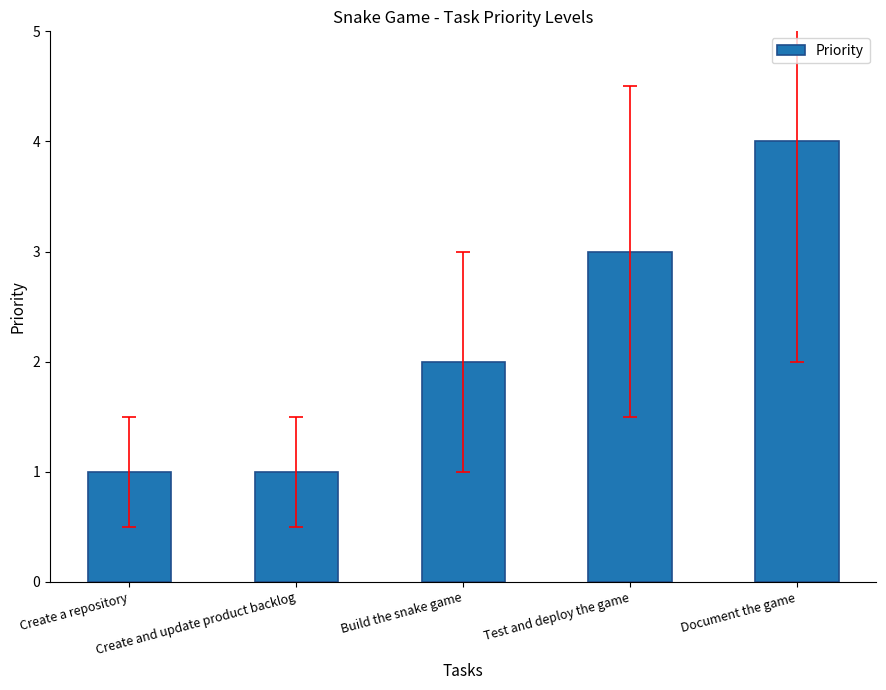

What is the difference between the maximum and minimum values?

3